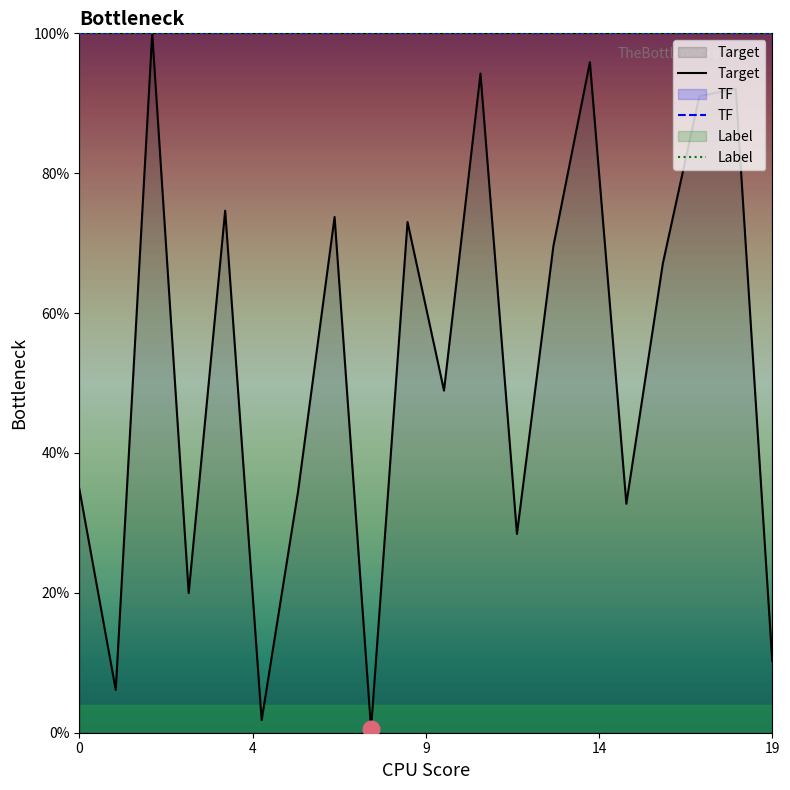

At 13, list the series in order from smallest to largest.

Target, TF, Label